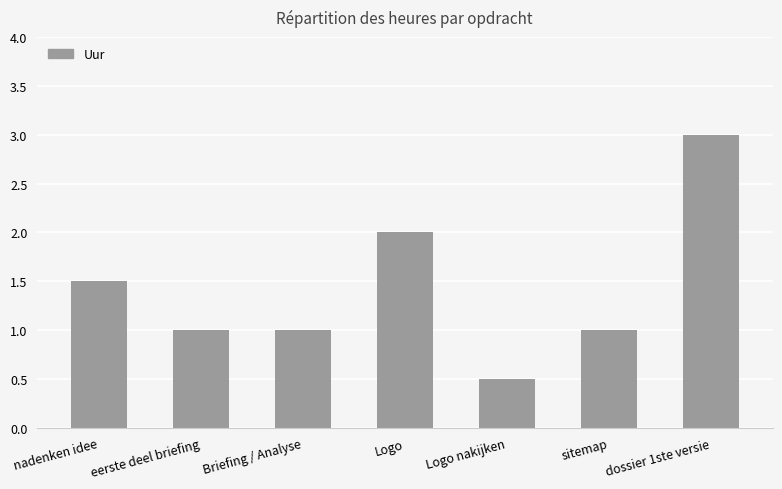

Is it true that the value at Logo nakijken is 0.5?

True